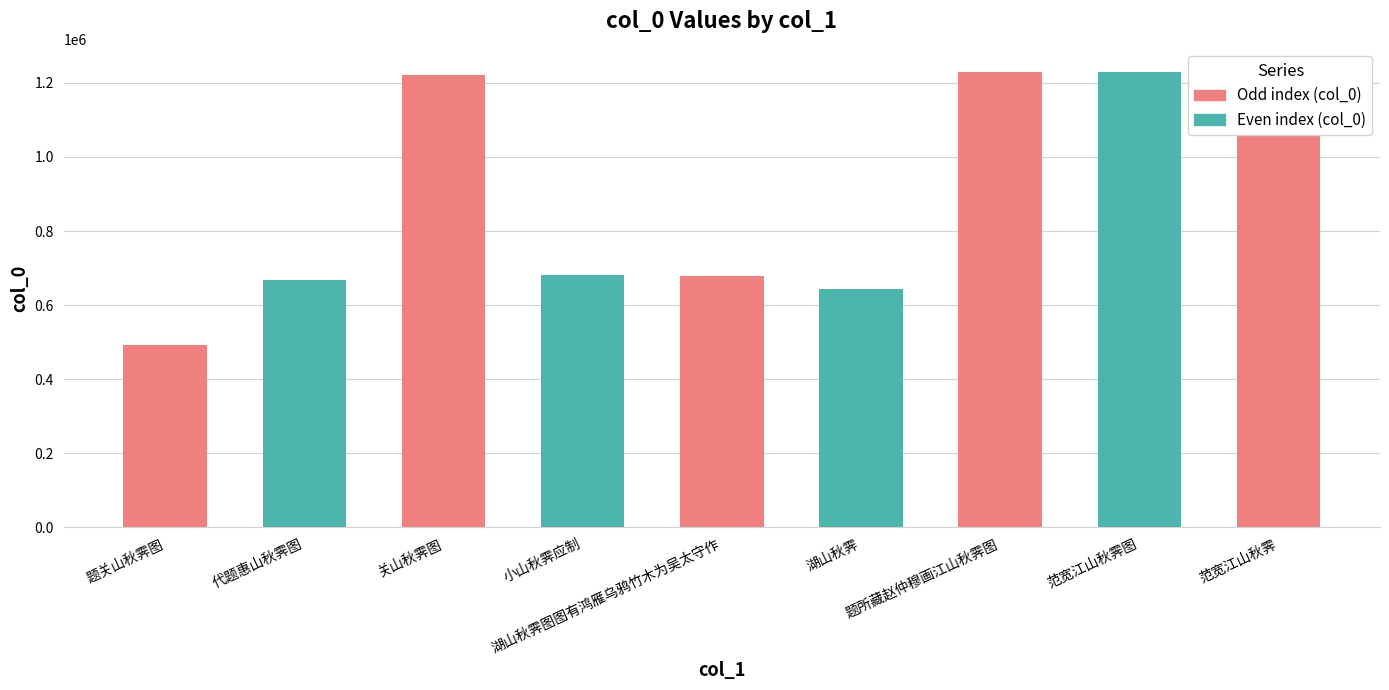

What position from the right is 湖山秋霁图图有鸿雁乌鸦竹木为吴太守作?

5